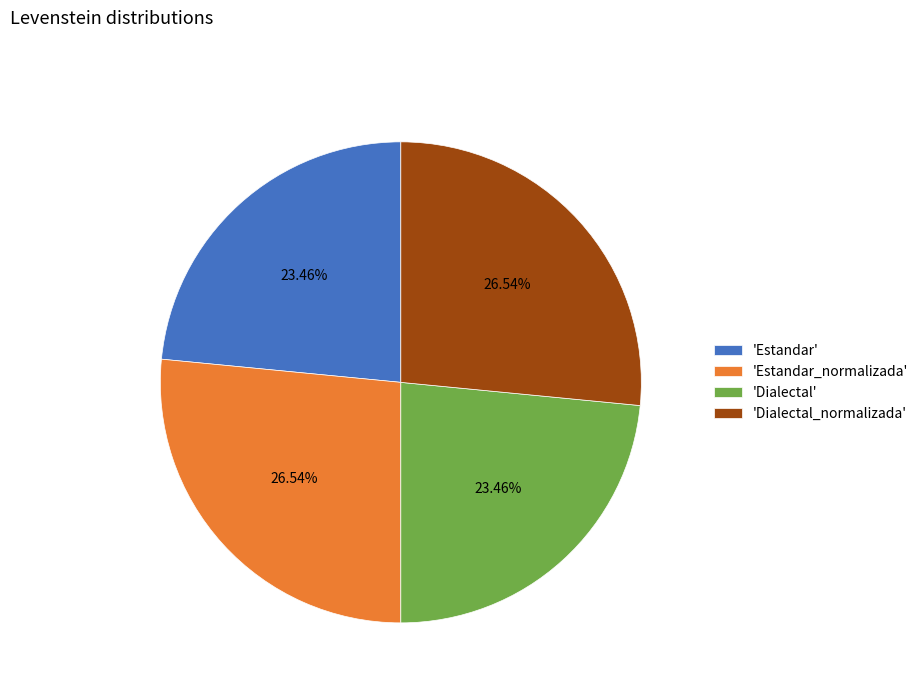

To the nearest percent, what is the average slice percentage?

25%